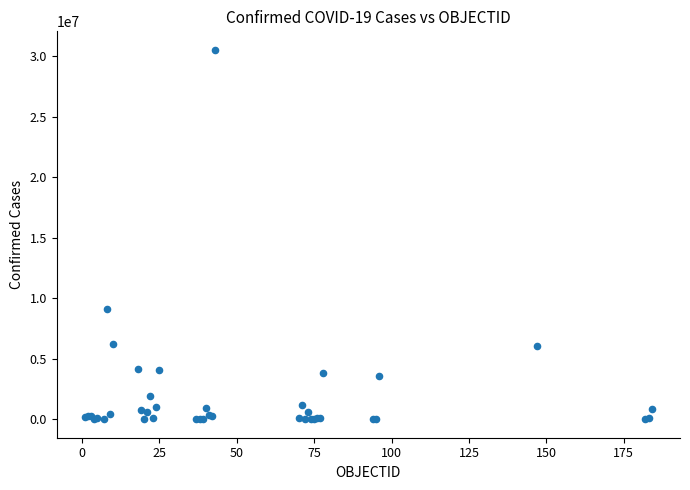

What Y value in the scatter plot is closest to 15275660?

9083673